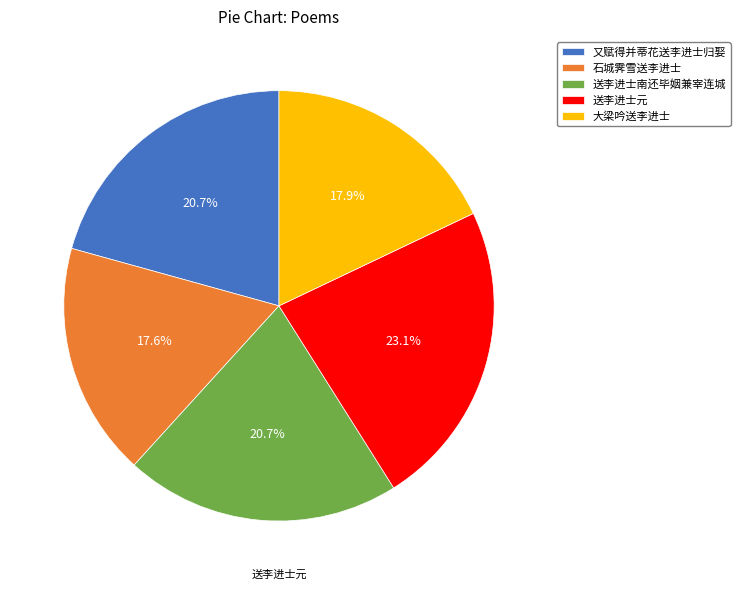

Which slice is the largest?

送李进士元